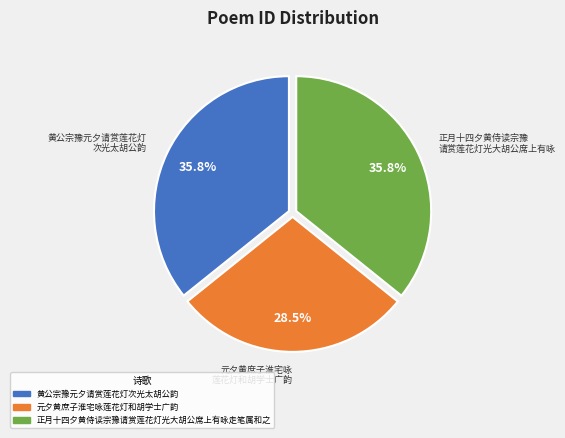

Is it true that 黄公宗豫元夕请赏莲花灯次光太胡公韵 is 21% of the pie?

False